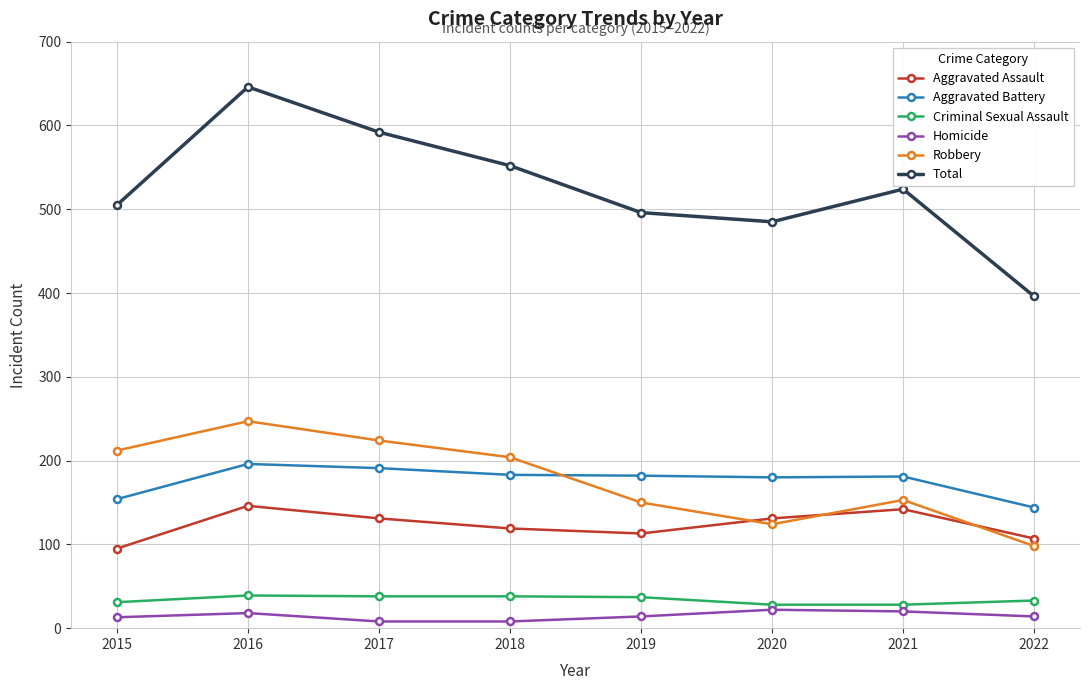

At which category is the sum across all series the highest?

2016